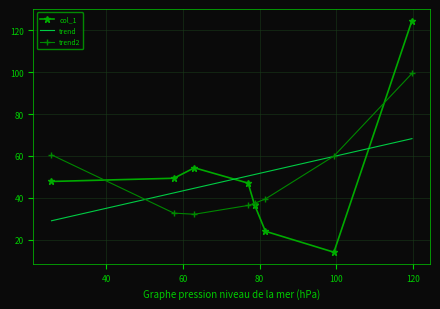

List the series in order of their peak value, lowest first.

trend, trend2, col_1